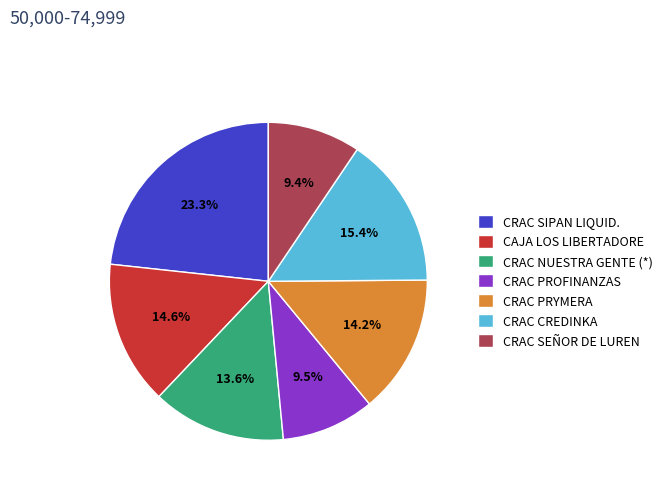

Which slice is the largest?

CRAC SIPAN LIQUID.